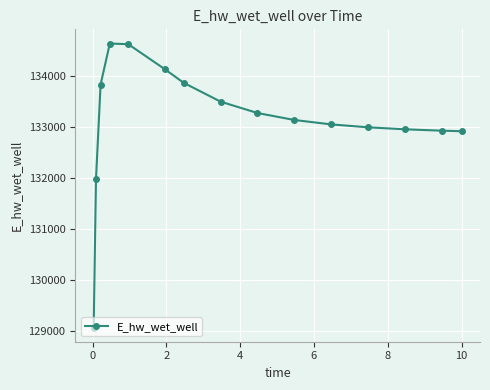

What is the maximum value shown in the chart?

134627.9